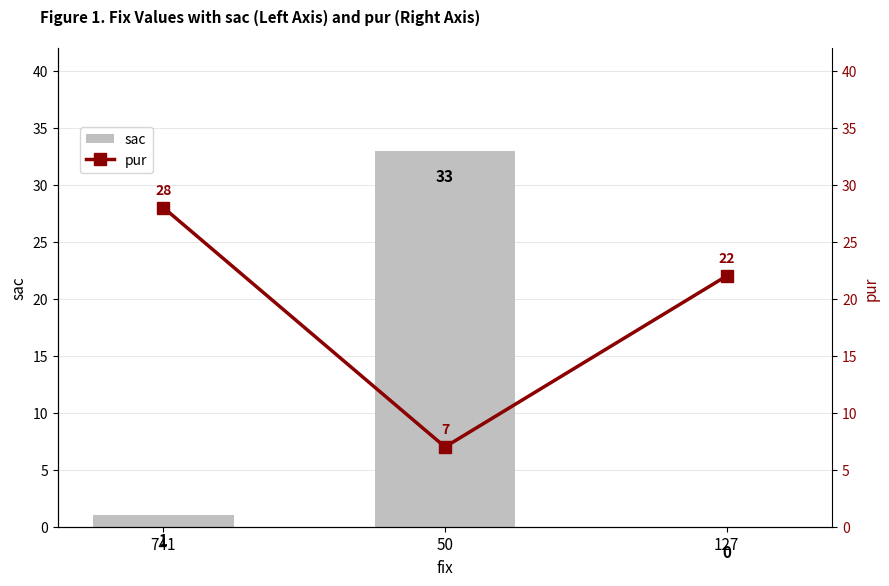

At 741, list the series in order from smallest to largest.

sac, pur